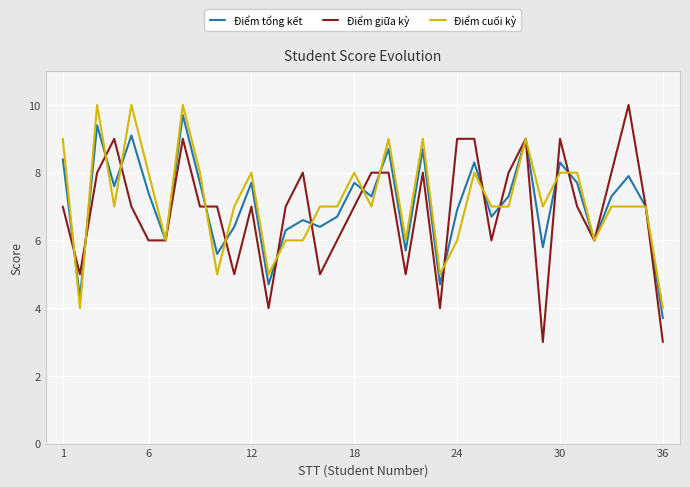

Which series has the largest range (max minus min)?

Điểm giữa kỳ